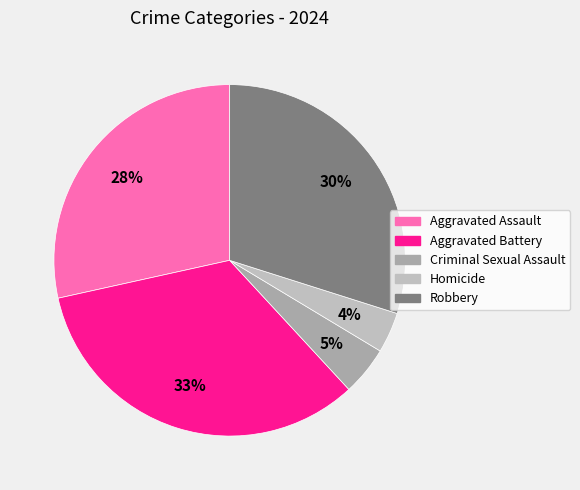

Does Homicide represent more than half of the total?

No